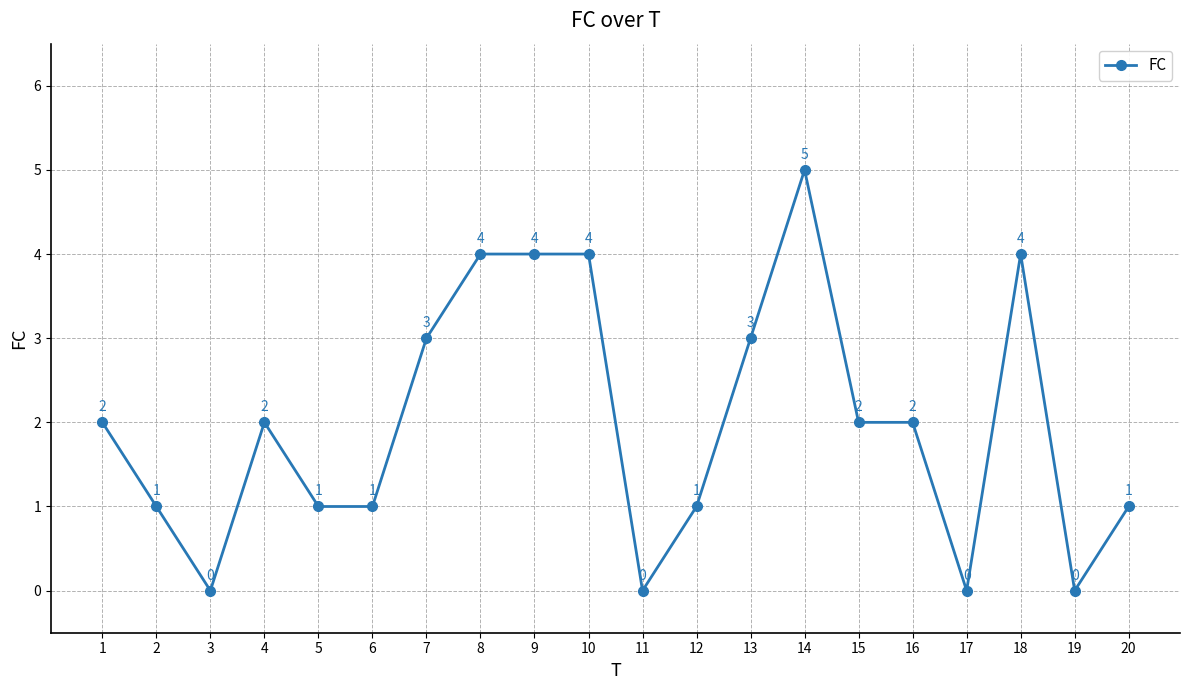

Reading left to right, what are all the values shown in this chart?

2	1	0	2	1	1	3	4	4	4	0	1	3	5	2	2	0	4	0	1